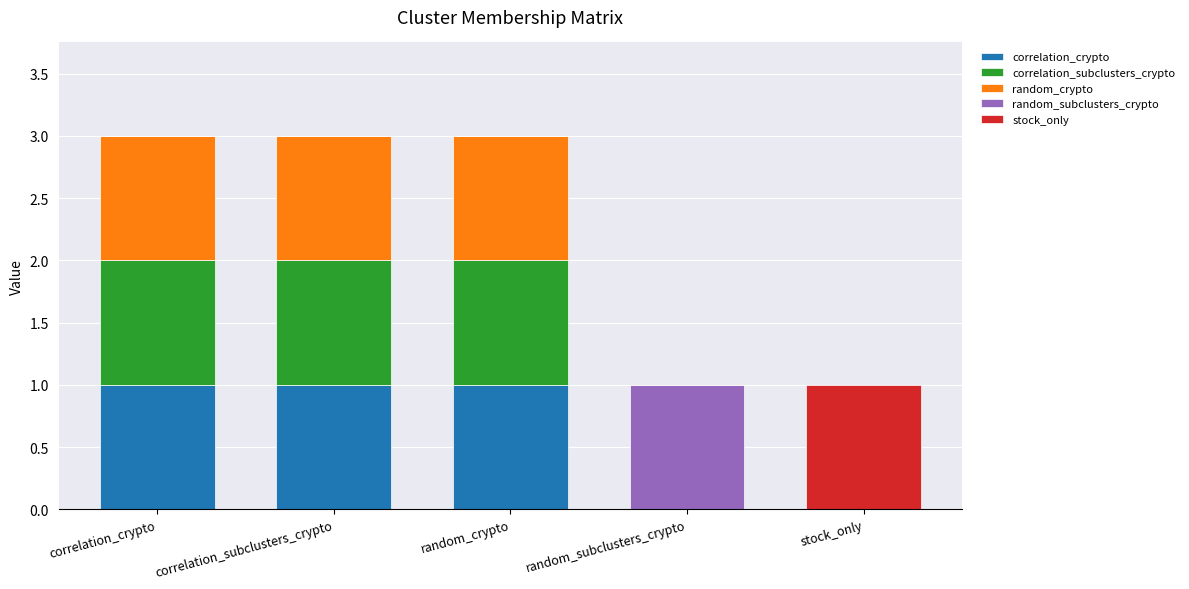

What is the total value across all series at correlation_subclusters_crypto?

3